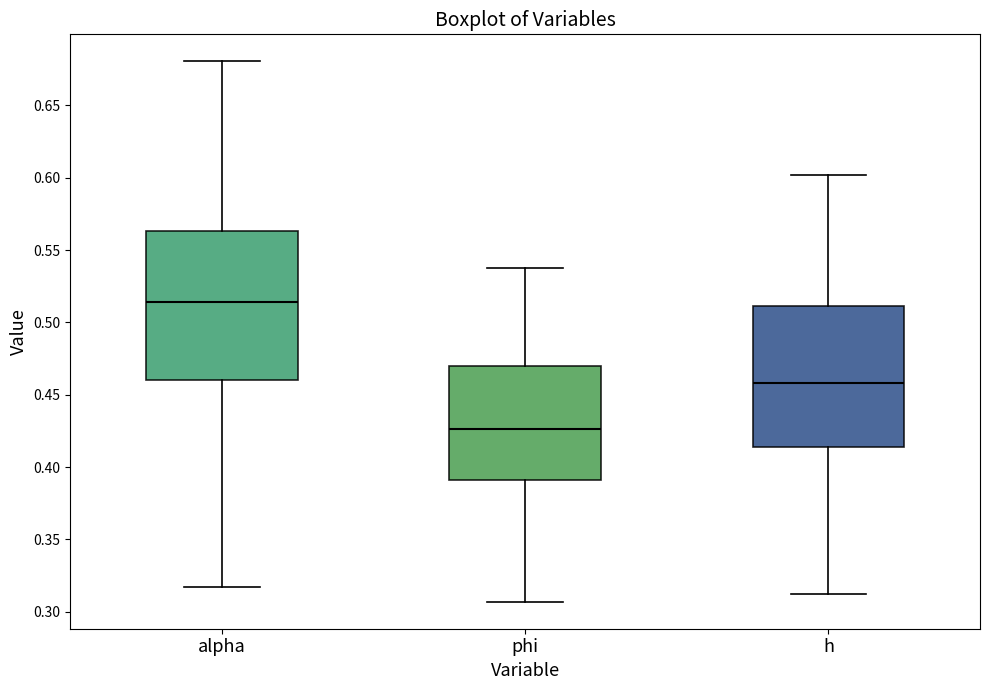

Reading left to right, transcribe this box plot: for each box, give where its median line is, the range the box spans, and where its two whiskers end, as read against the y-axis. The values are not printed on the chart, so give them approximately, as read against the axis.

alpha: median 0.515, box 0.460 to 0.565, whiskers 0.315 to 0.680
phi: median 0.425, box 0.390 to 0.470, whiskers 0.305 to 0.540
h: median 0.460, box 0.415 to 0.510, whiskers 0.310 to 0.600